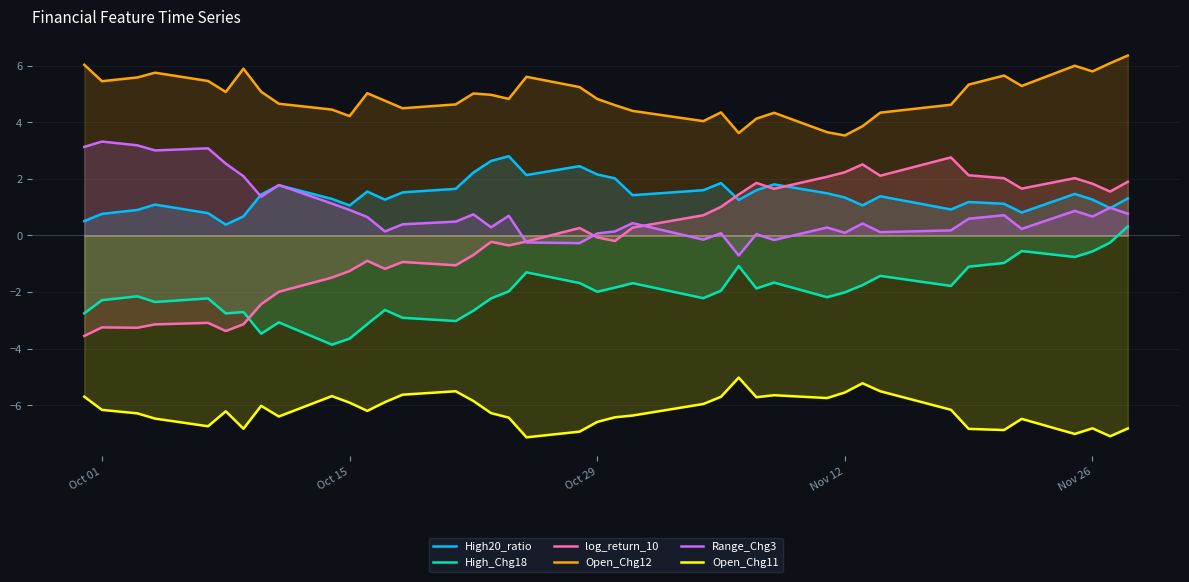

What is the maximum value shown in the chart?

6.4